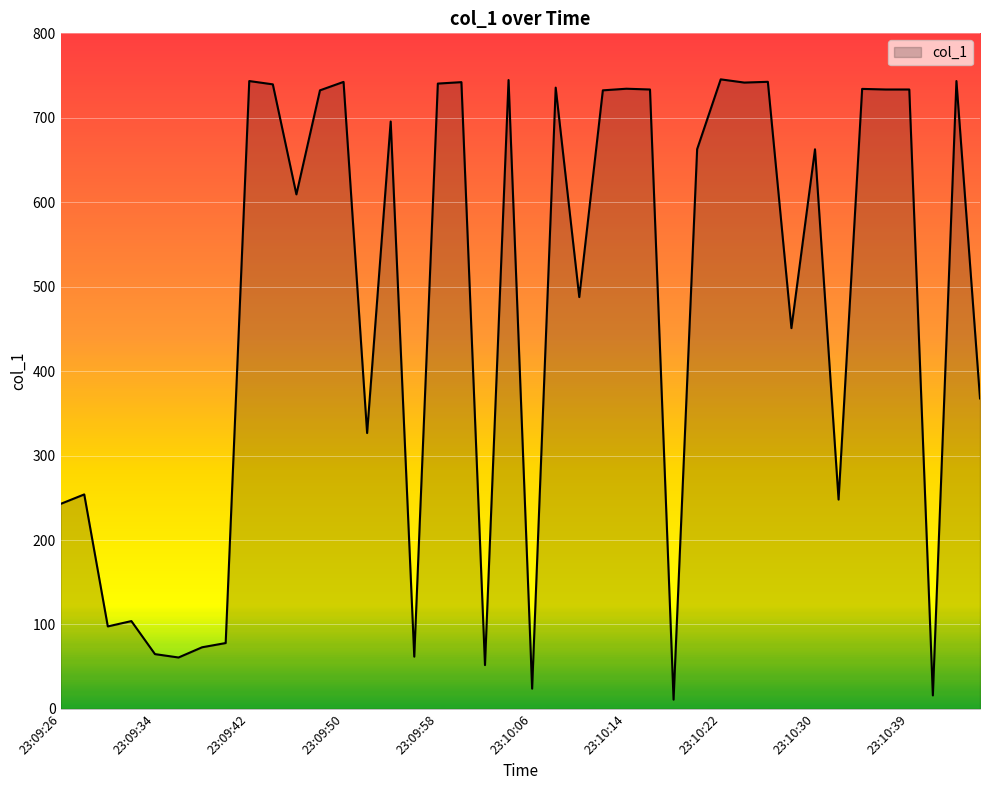

What is the greatest value displayed?

745.5